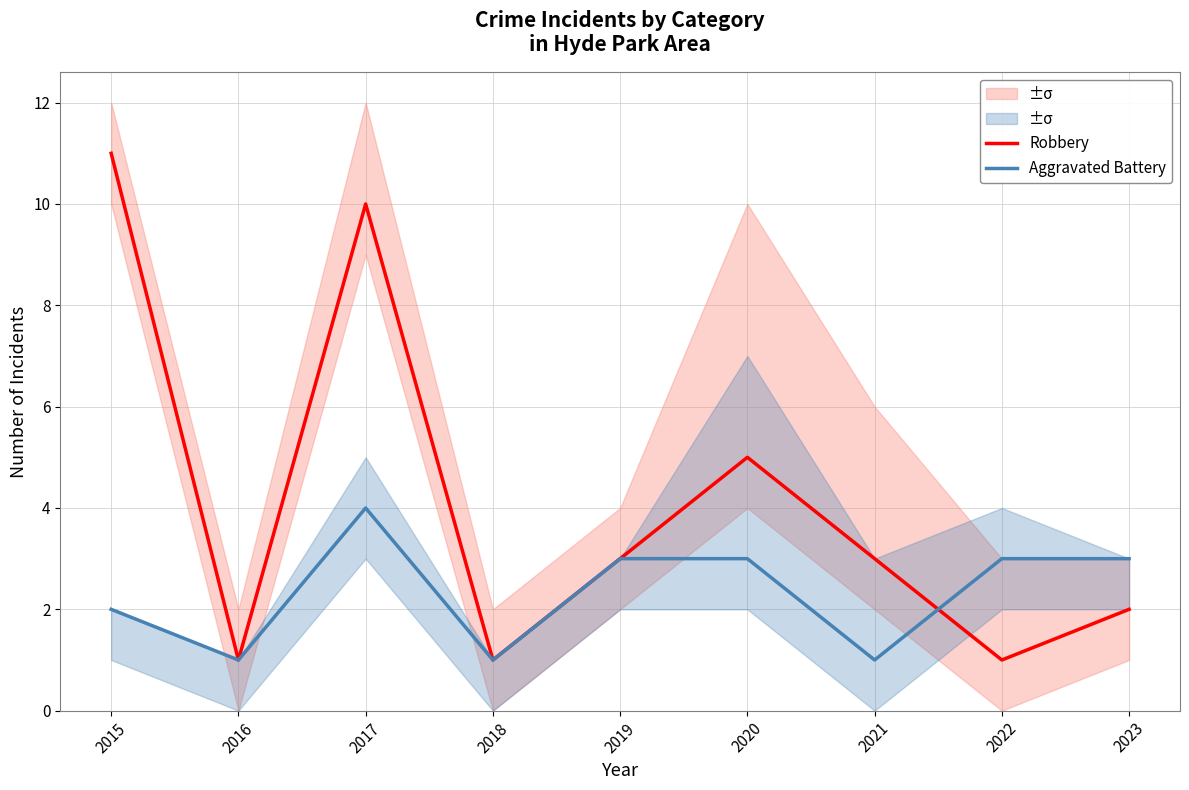

How many interior local valleys does the Robbery series have?

3